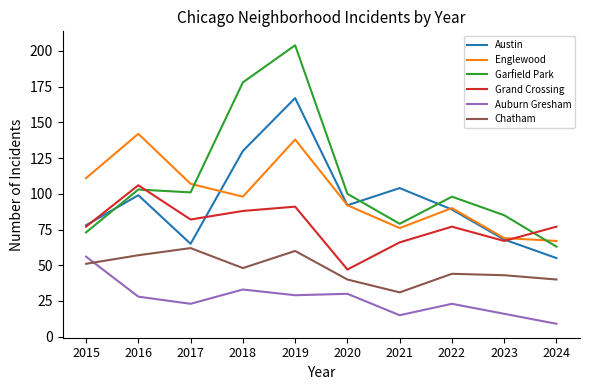

What is the sum of all Grand Crossing values?

778